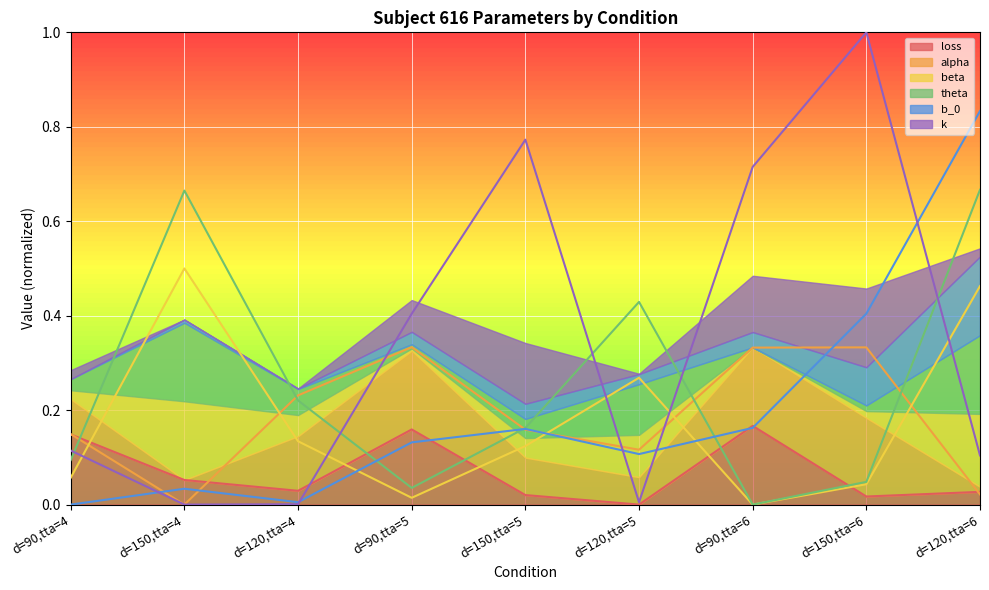

In loss, how many points are lower than both neighbors (excluding endpoints)?

3